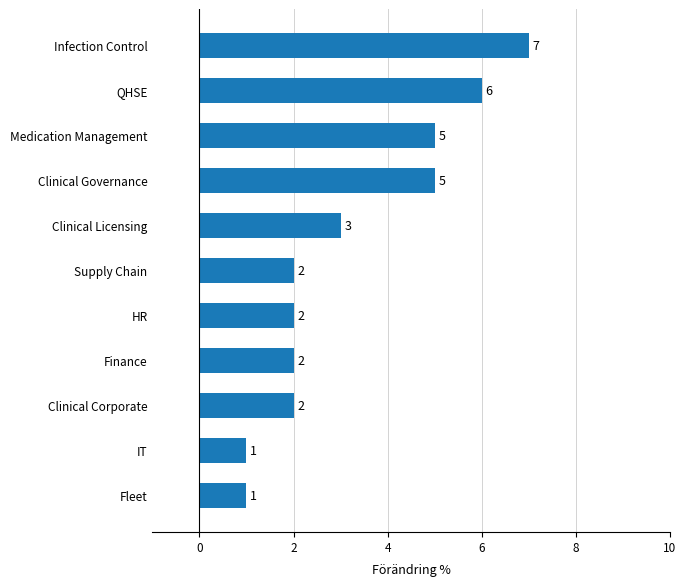

The chart shows a value of 1 at Supply Chain. True or false?

False